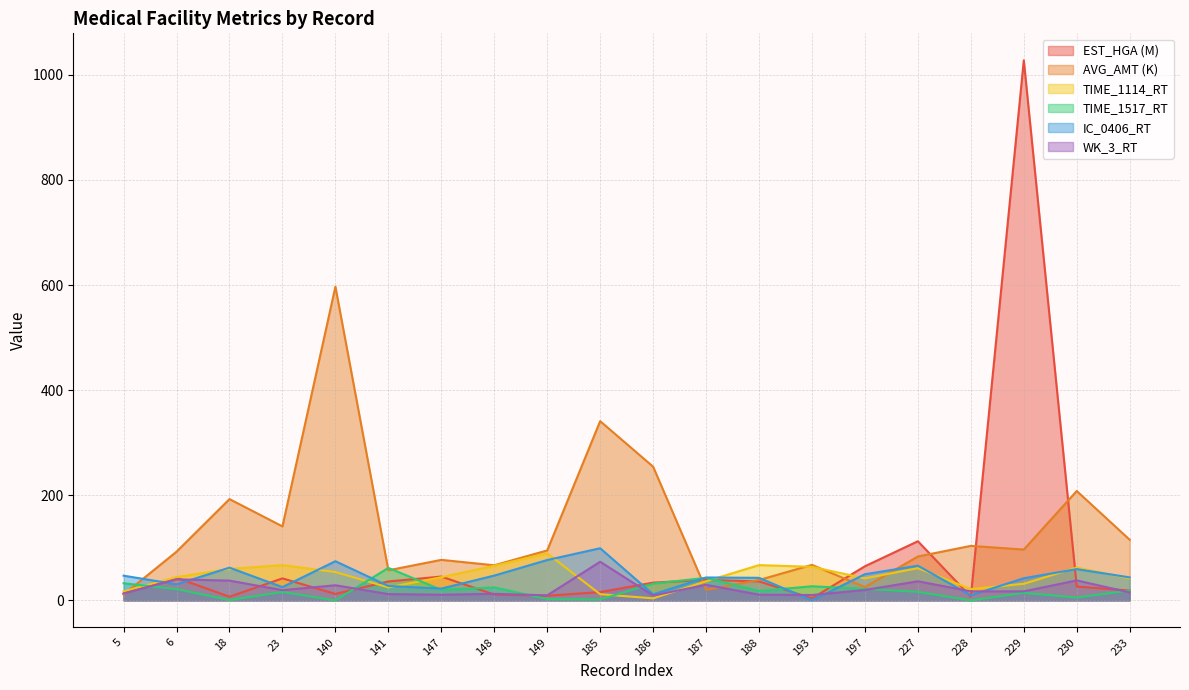

What is the value of the TIME_1114_RT point at the 15th from the left?

41.9